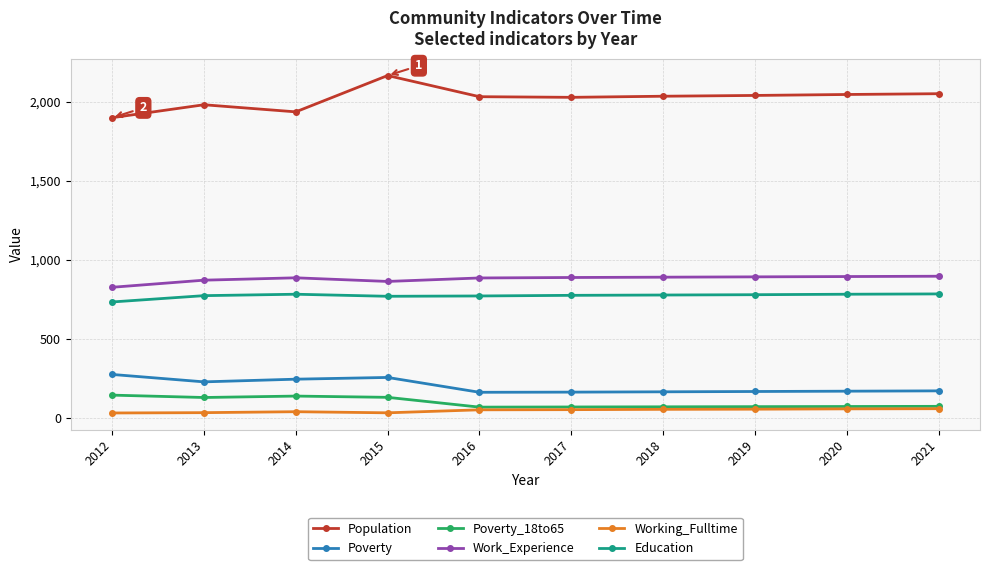

True or false: Education and Population cross at least once.

False